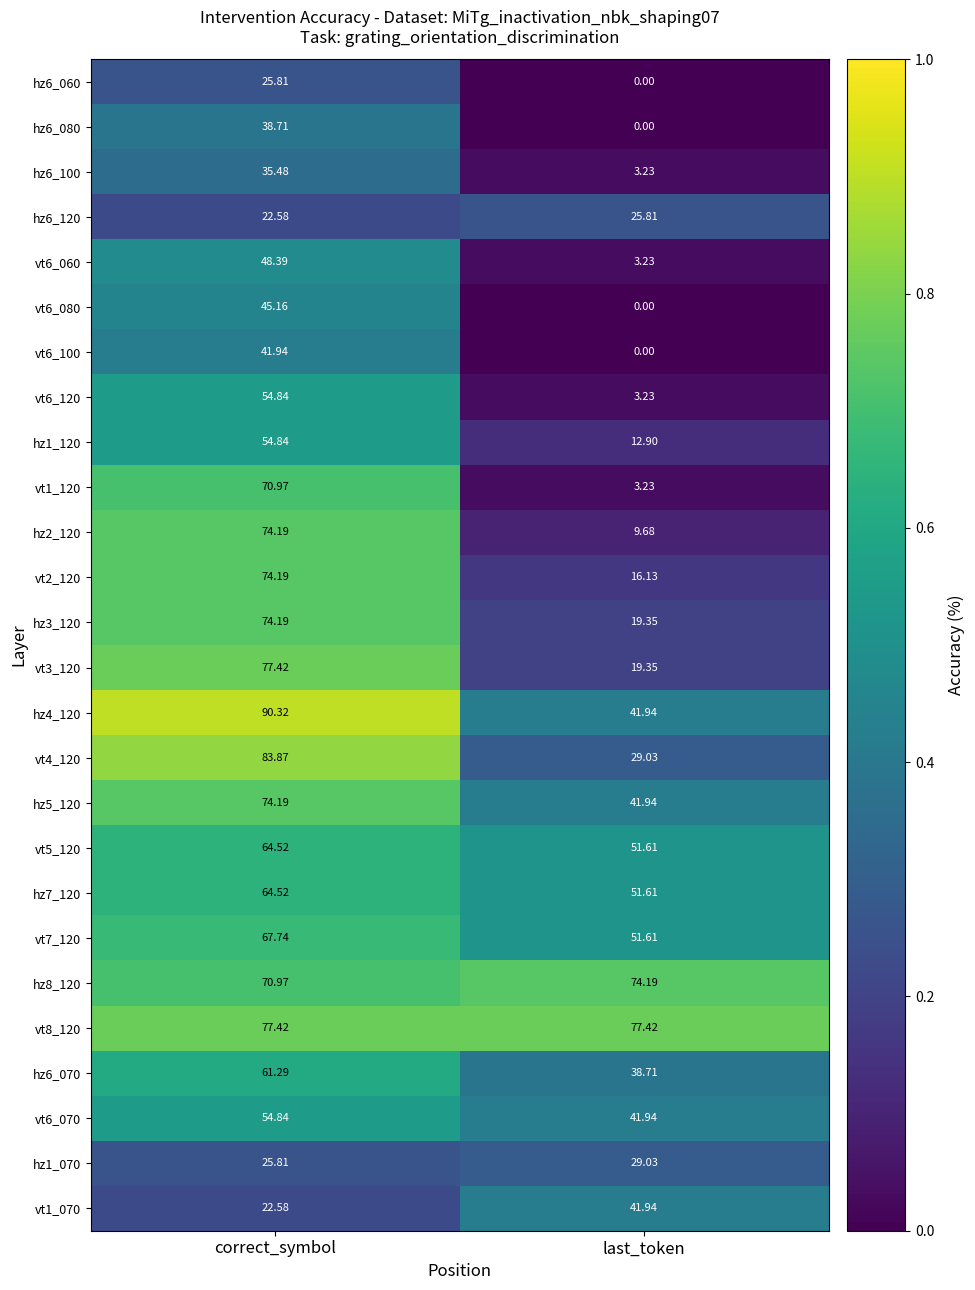

Is the value of vt3_120 at correct_symbol greater than the value of hz5_120 at last_token?

Yes